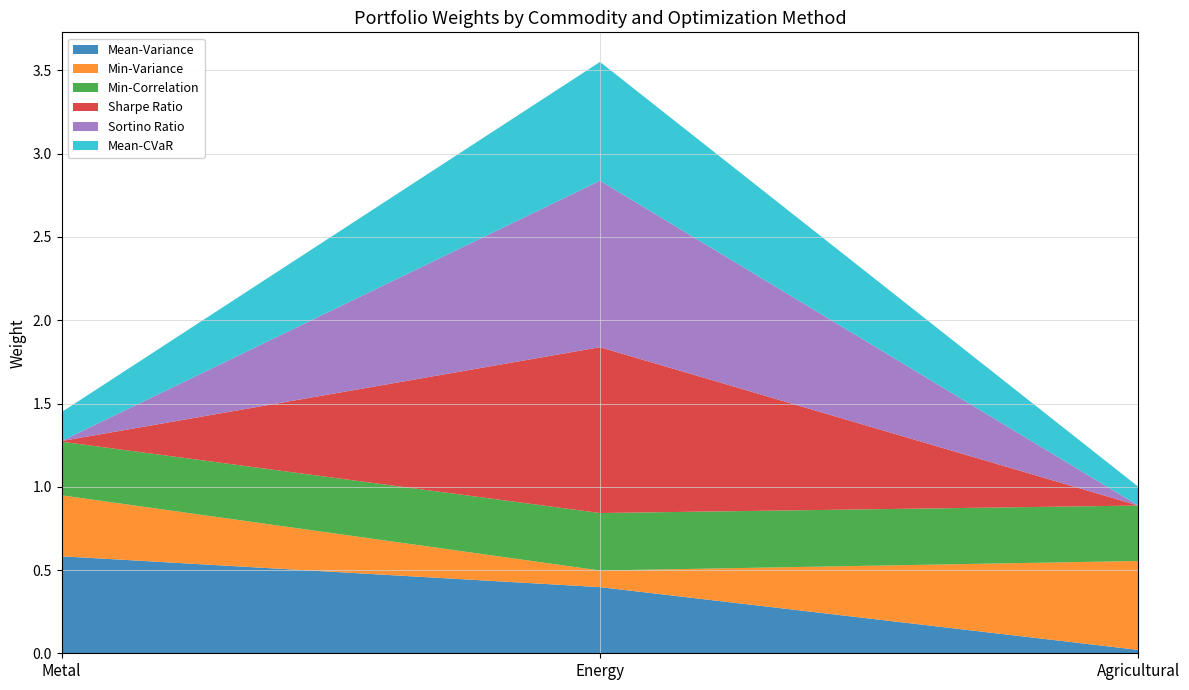

Reading left to right, what are all the values shown in this chart?

Mean-Variance: Metal=0.6	Energy=0.4	Agricultural=0.0
Min-Variance: Metal=0.4	Energy=0.1	Agricultural=0.5
Min-Correlation: Metal=0.3	Energy=0.3	Agricultural=0.3
Sharpe Ratio: Metal=0.0	Energy=1.0	Agricultural=0.0
Sortino Ratio: Metal=0.0	Energy=1.0	Agricultural=0.0
Mean-CVaR: Metal=0.2	Energy=0.7	Agricultural=0.1